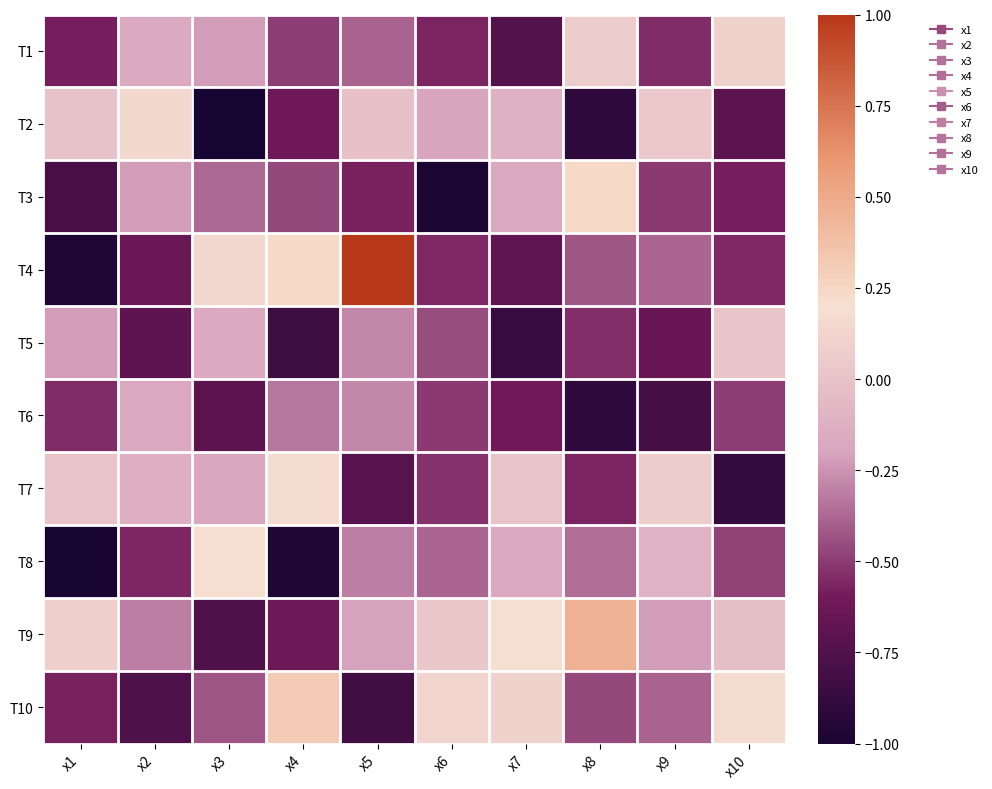

Which series changed the most between x5 and x10?

T4